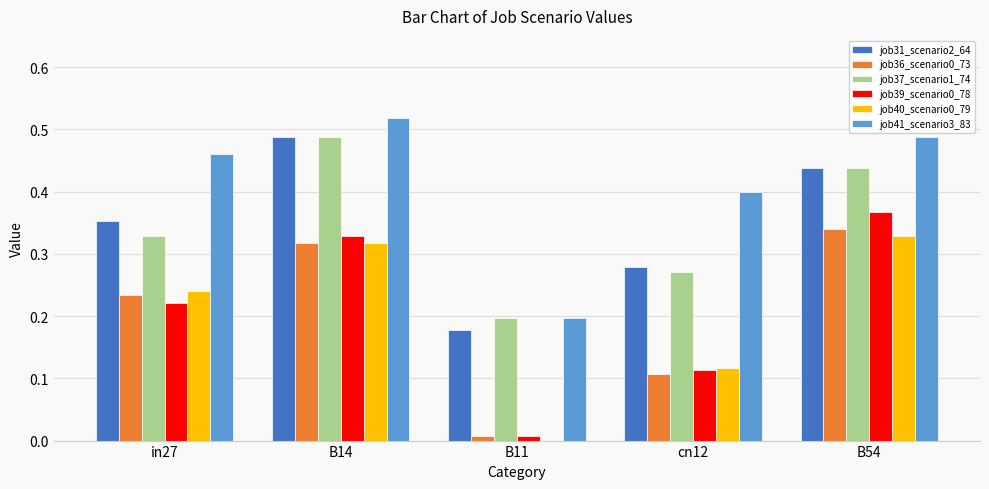

Which label corresponds to the largest value in the chart?

B14